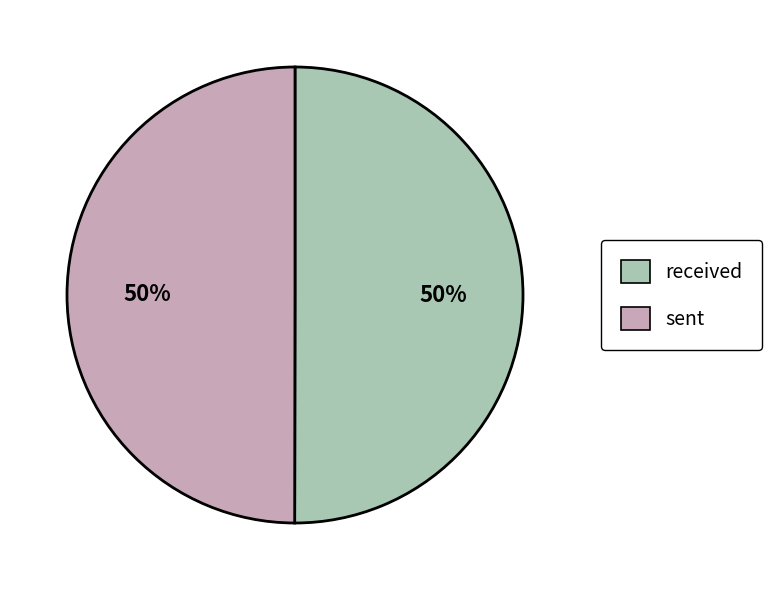

Combined, do sent and received account for over 50%?

Yes